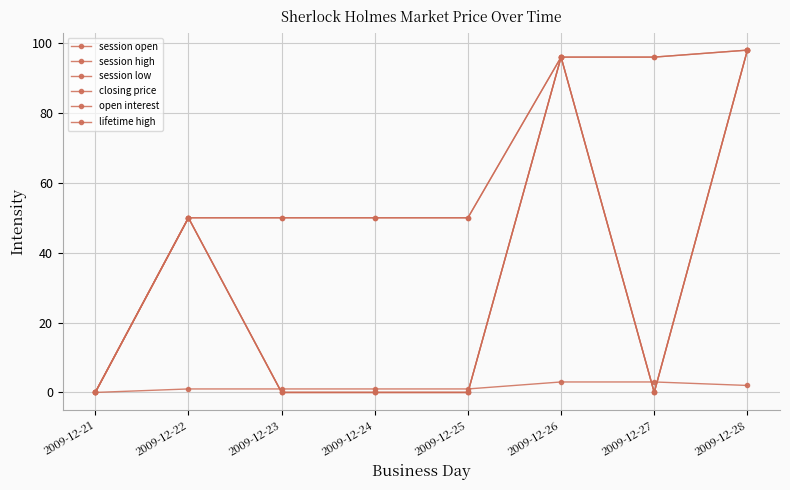

Is this an area chart (filled region under the line)?

No